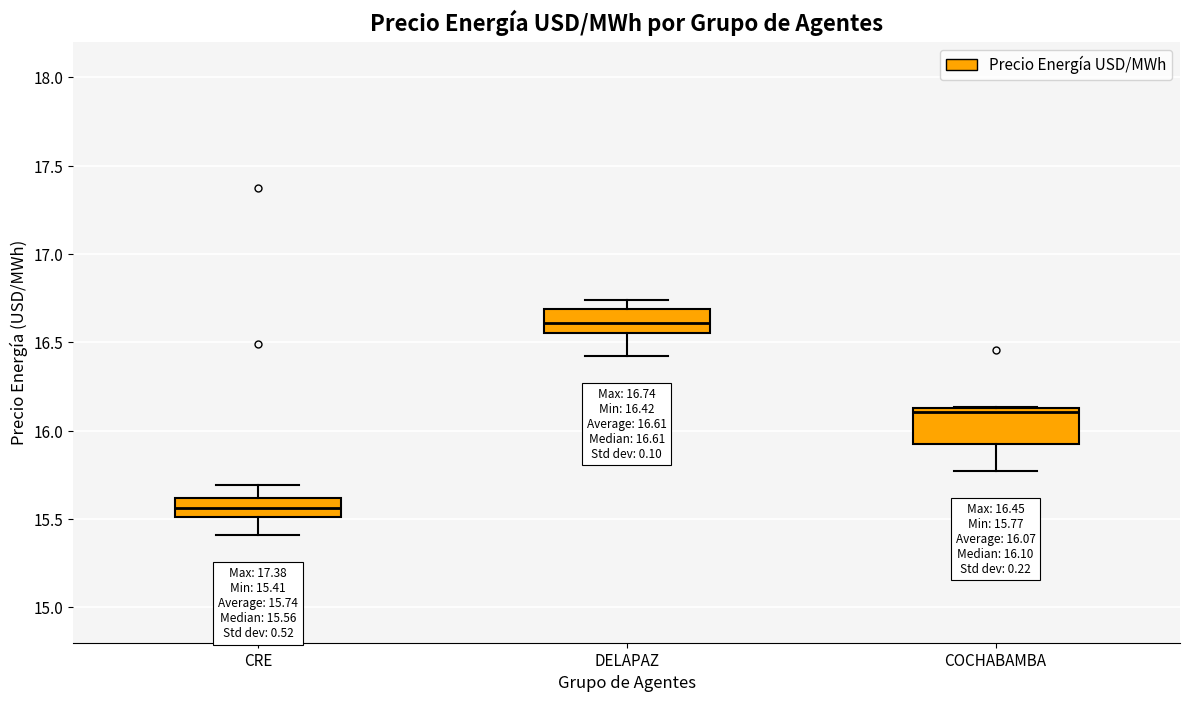

Which box's median line is the lowest?

CRE